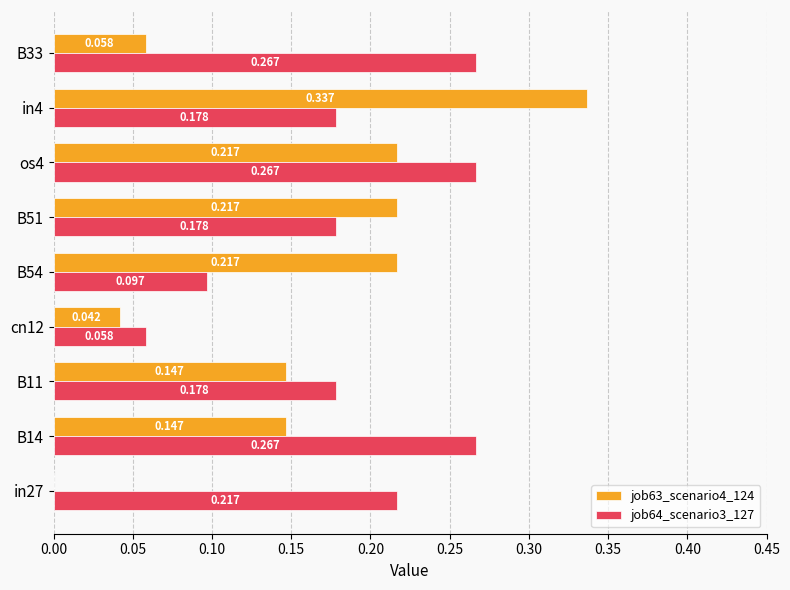

Is the value of job63_scenario4_124 at in4 greater than the value of job64_scenario3_127 at in4?

Yes